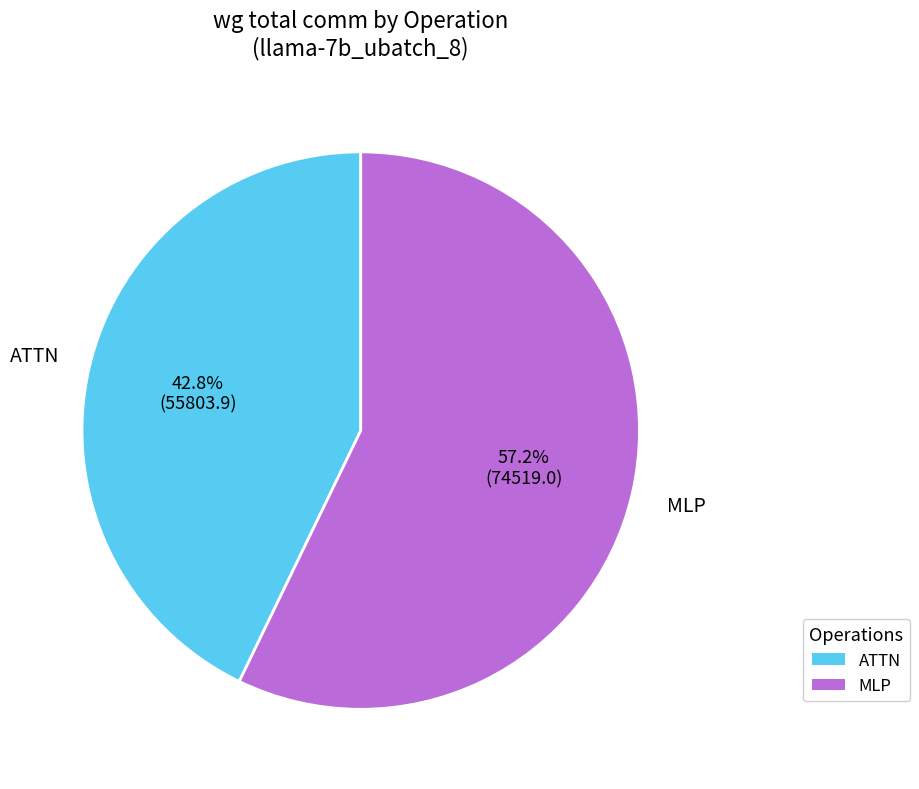

What is the majority slice?

MLP